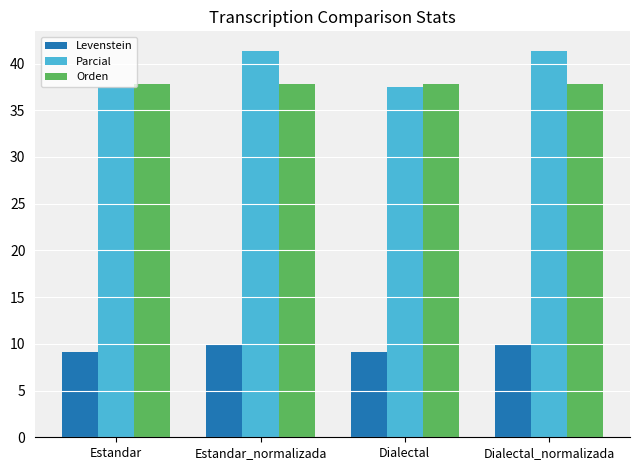

What is the spread (max minus min) of values at Estandar_normalizada?

31.4